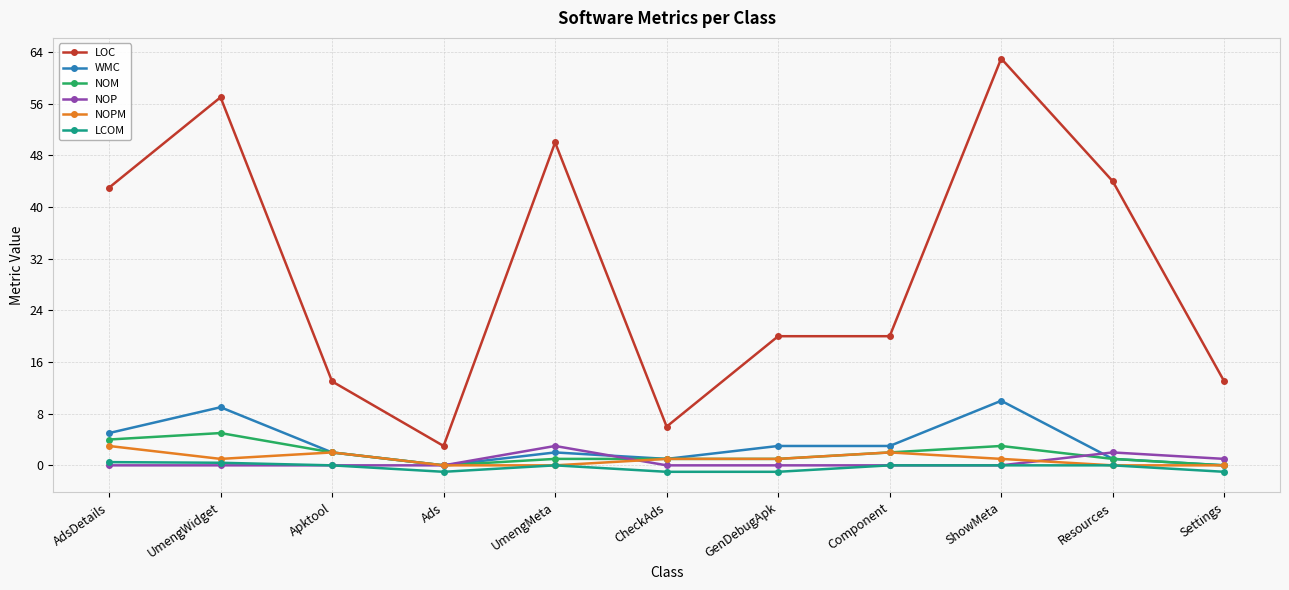

Where is the first local maximum for LOC?

UmengWidget